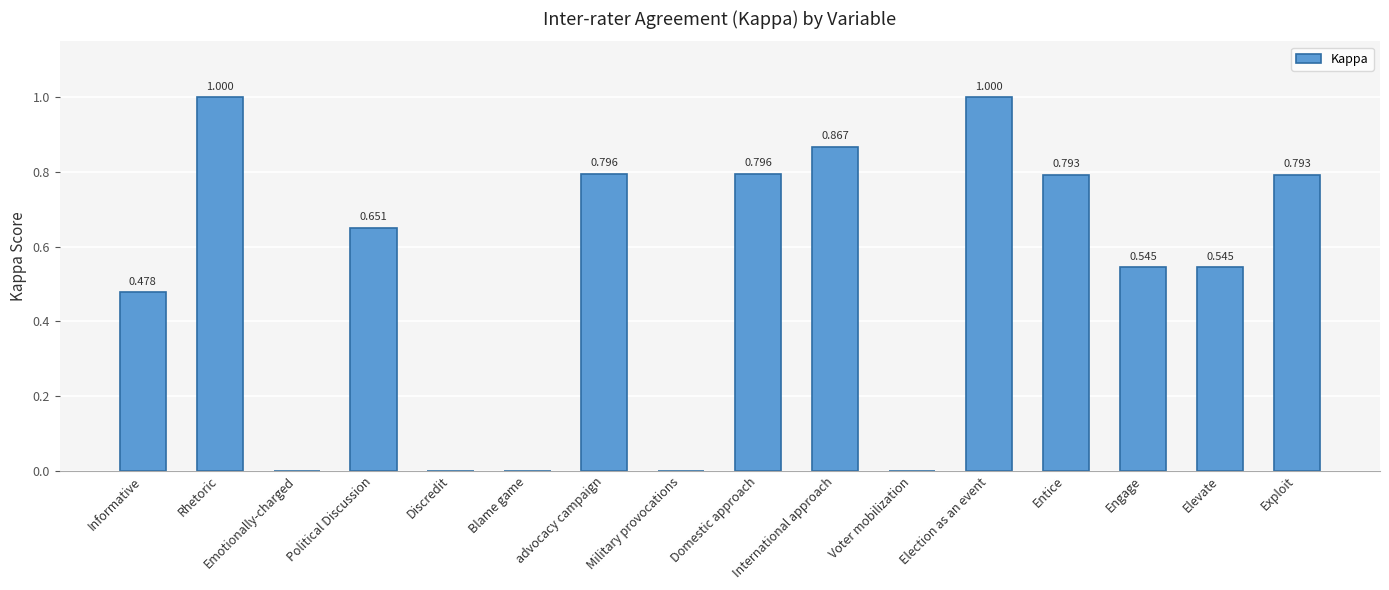

Are the bars horizontal?

No